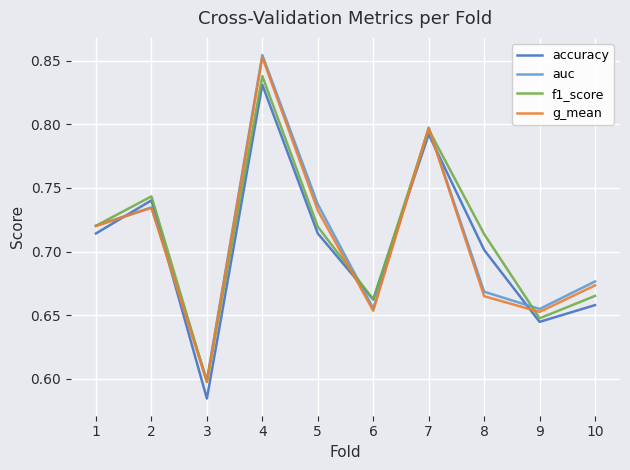

Which category has the highest value across all series?

4